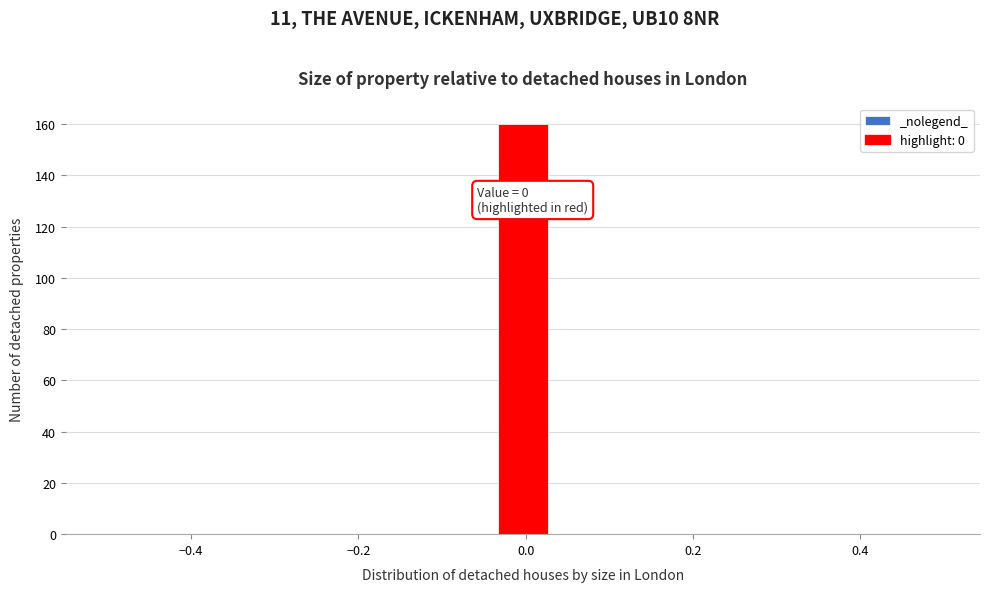

Around what value on the x-axis is the tallest bar? Give the approximate position of its centre, as read against the axis.

0.00